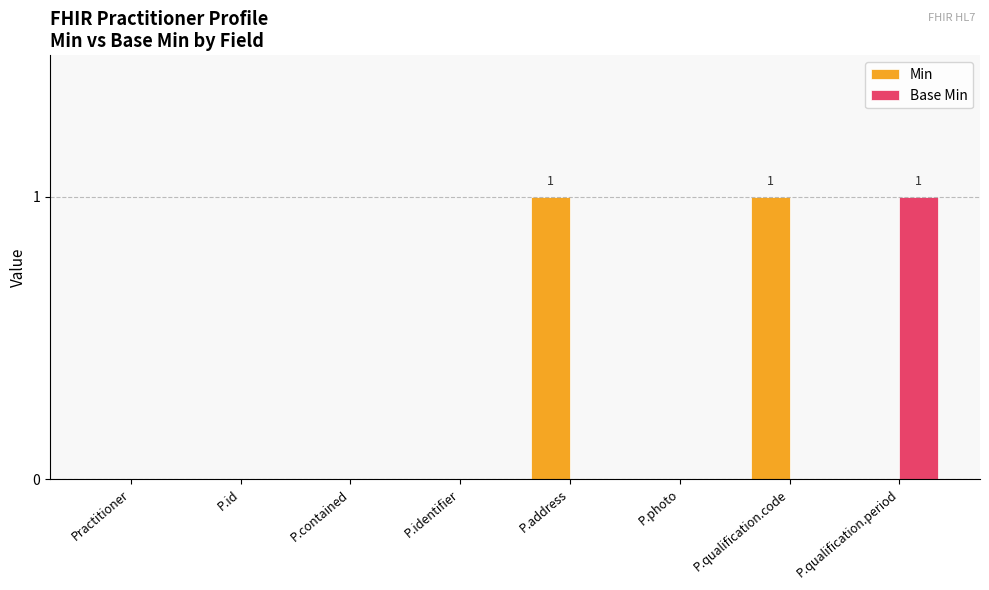

Reading left to right, list all the values displayed in this chart.

Min: 0	0	0	0	1	0	1	0
Base Min: 0	0	0	0	0	0	0	1